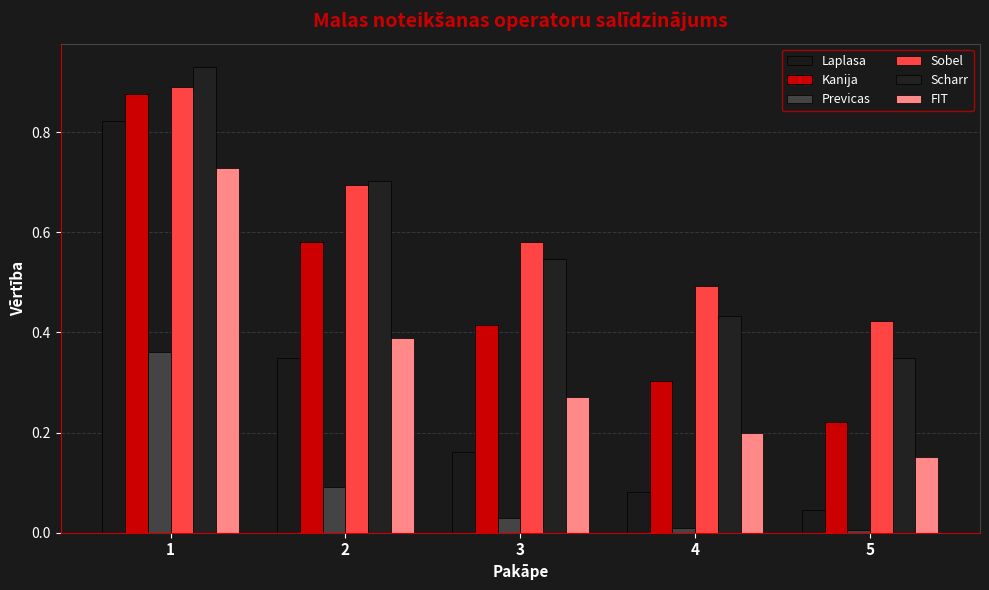

The value of Sobel at 4 is 0.5. True or false?

True